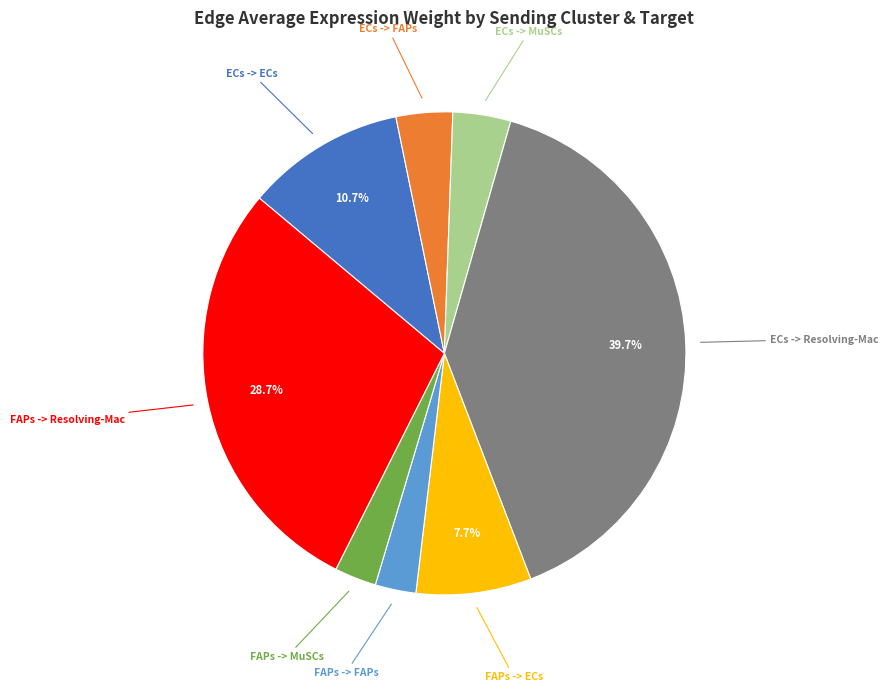

Does any single category account for the majority?

No